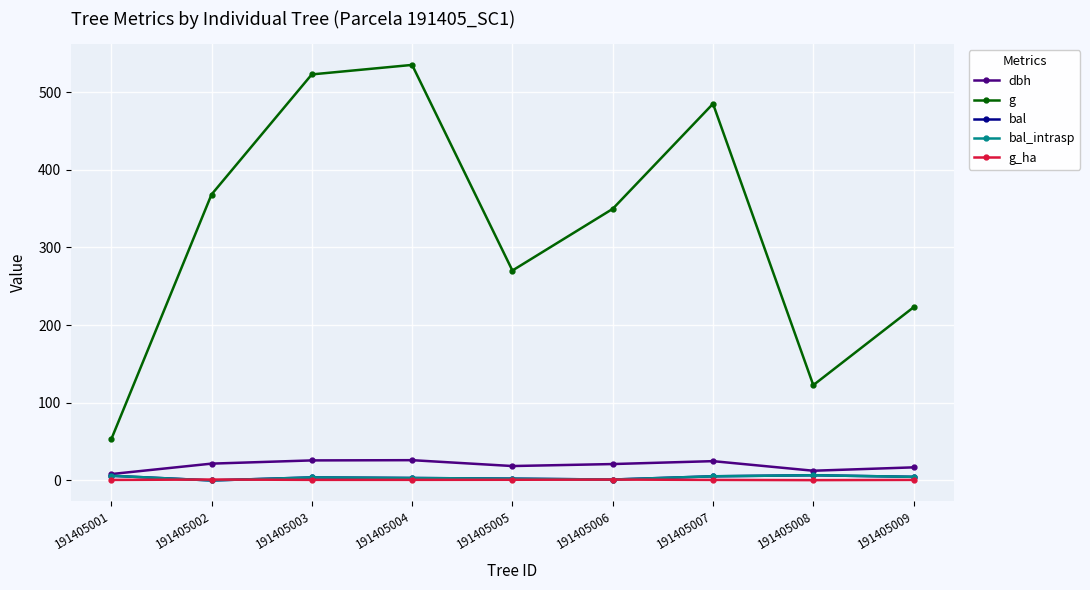

What is the sum of all g_ha values?

7.1